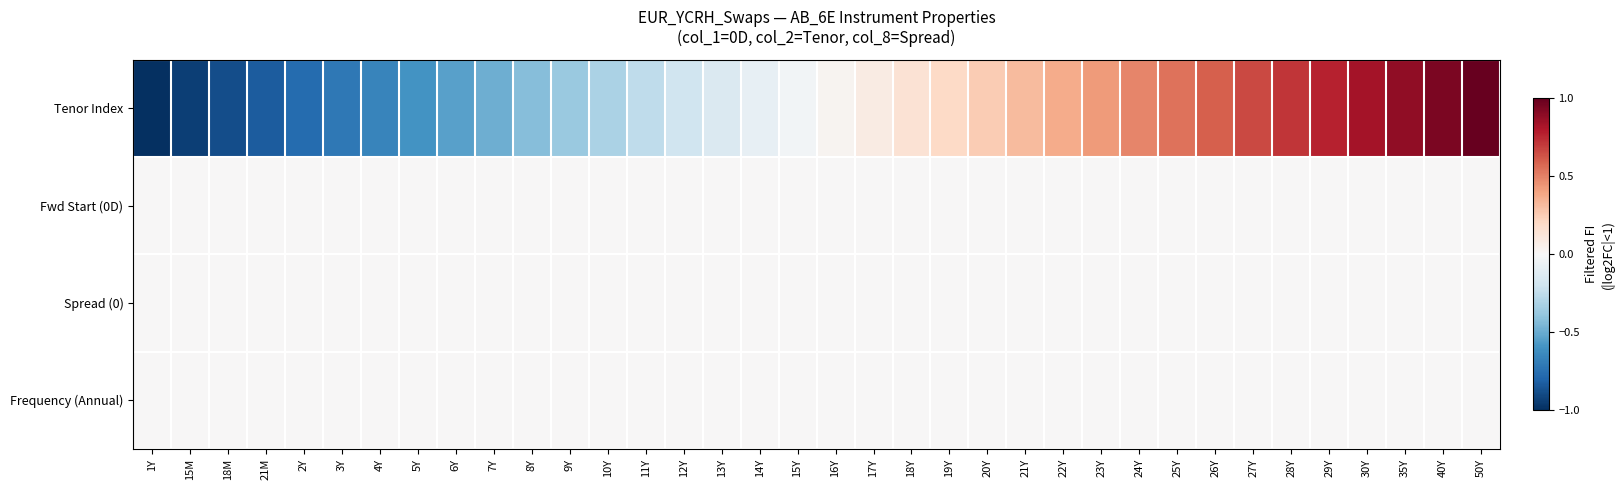

Rank the series at 12Y from lowest to highest value.

Tenor Index, Fwd Start (0D), Spread (0), Frequency (Annual)